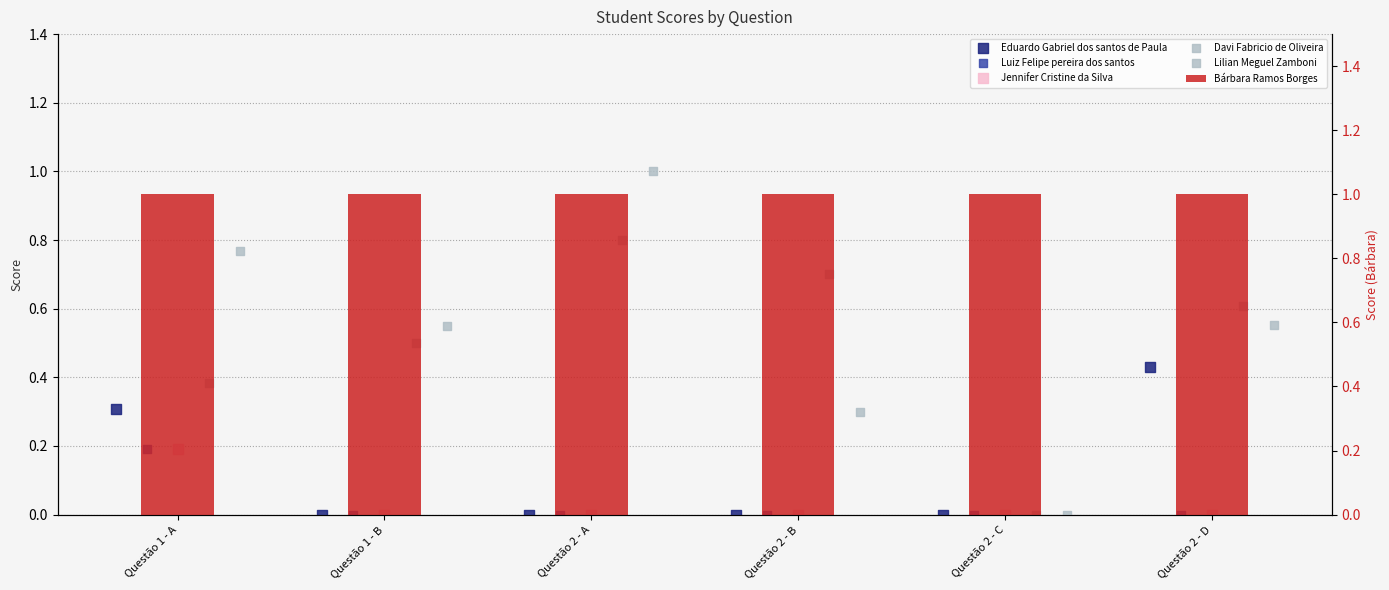

Which series reaches the maximum Y coordinate?

Lilian Meguel Zamboni